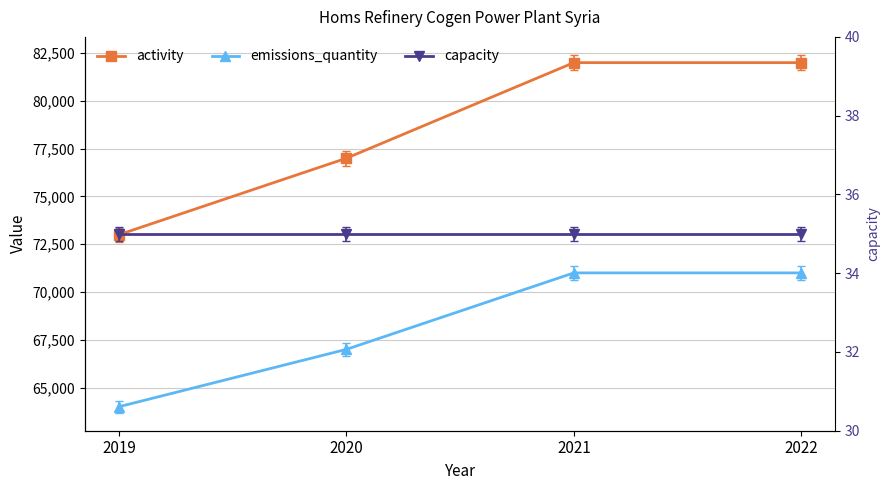

At which label does capacity reach its minimum?

2019